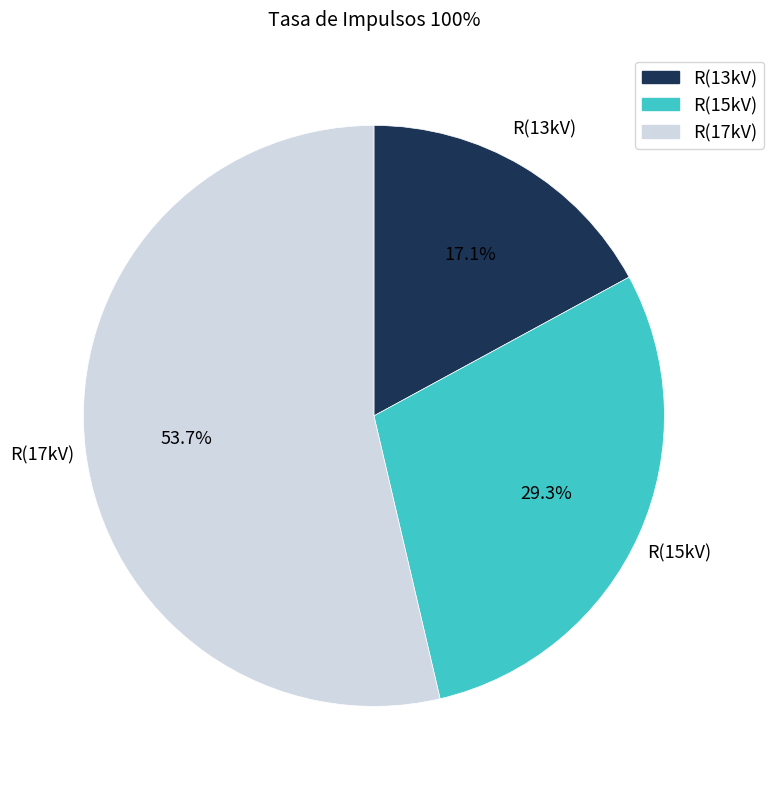

Rank the categories by value from highest to lowest.

R(17kV), R(15kV), R(13kV)